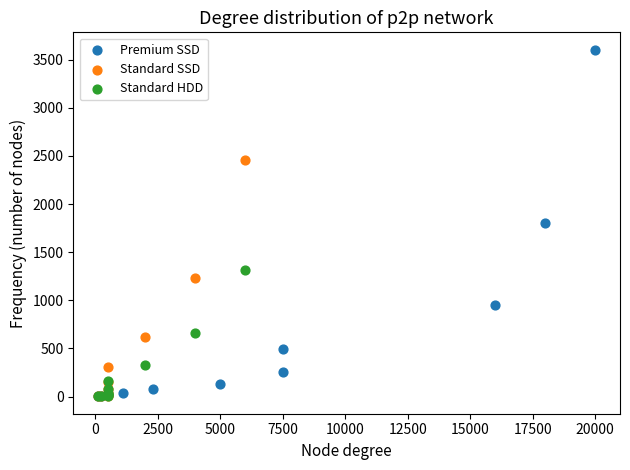

Which series reaches the maximum Y coordinate?

Premium SSD